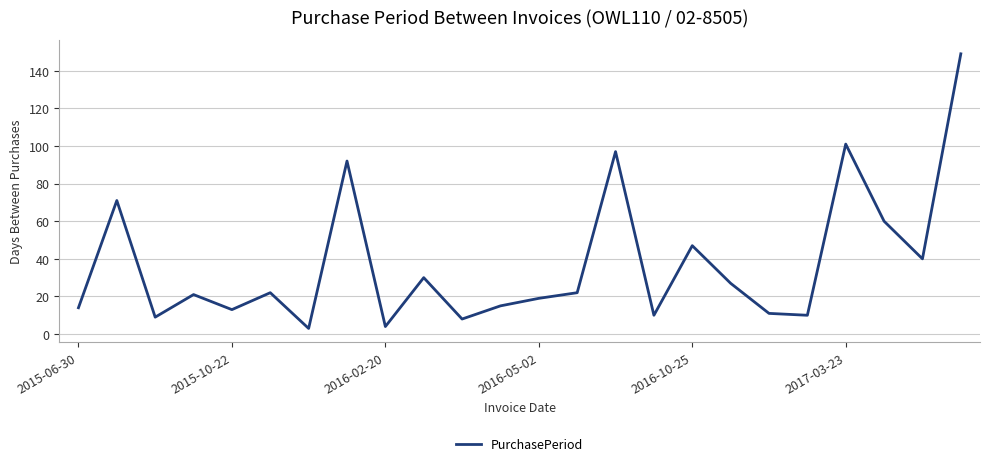

What is the difference between the maximum and minimum values?

146